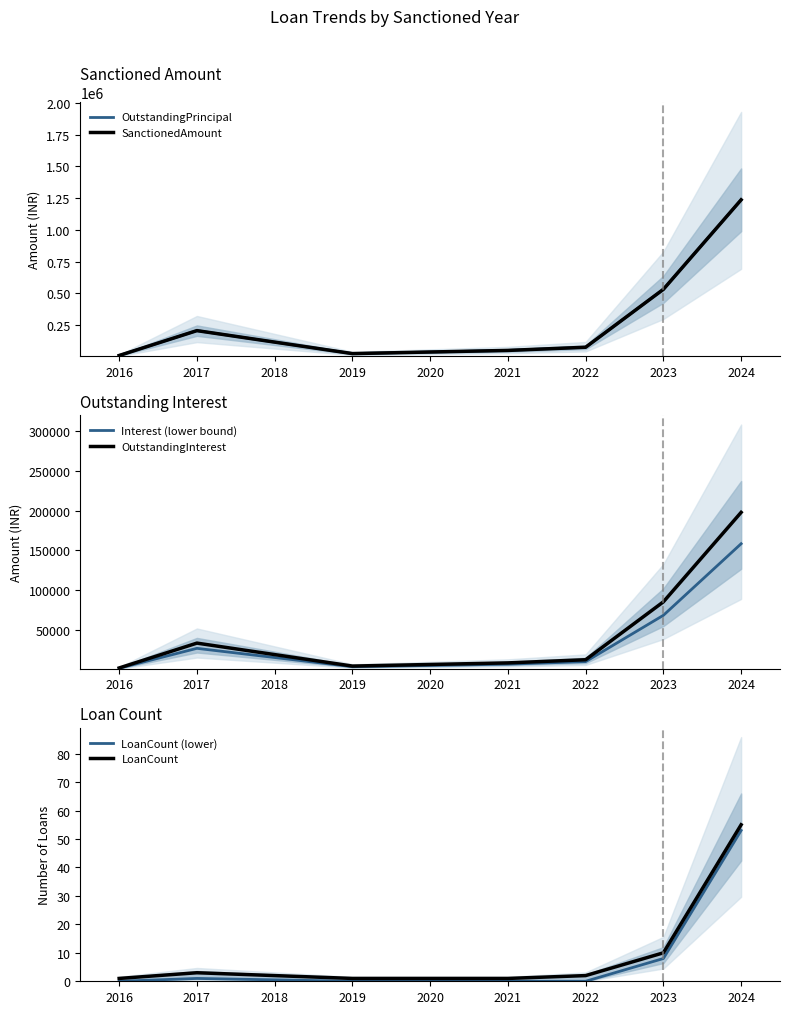

Is it true that OutstandingInterest equals 316675.1 at 2021?

False